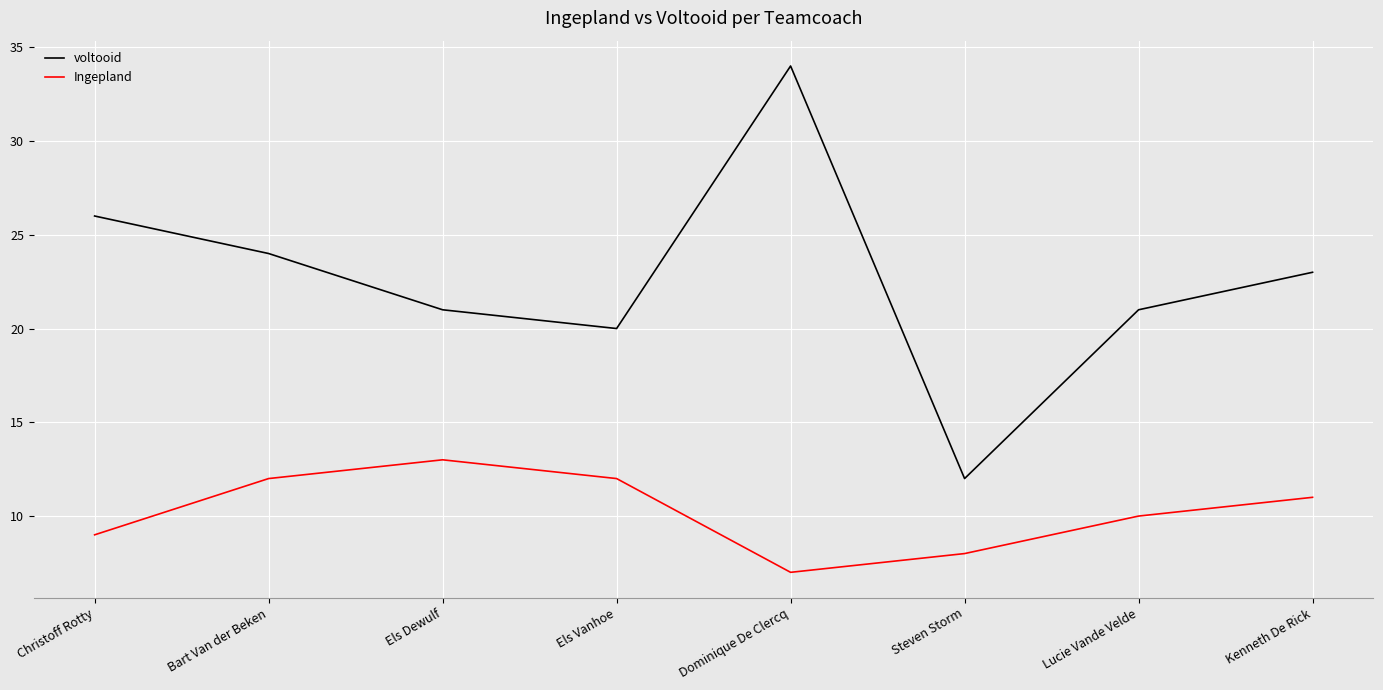

At Els Dewulf, list the series in order from smallest to largest.

Ingepland, voltooid